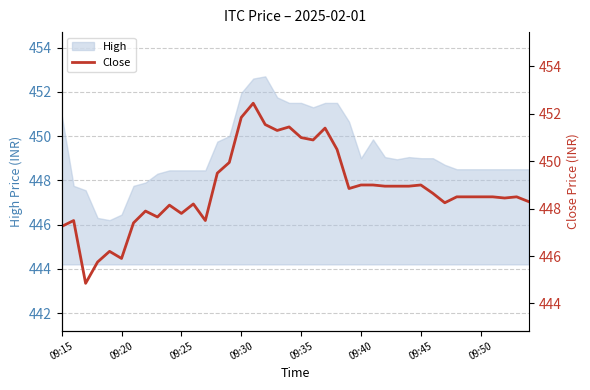

The value of High at 09:30 is 126.6. True or false?

False